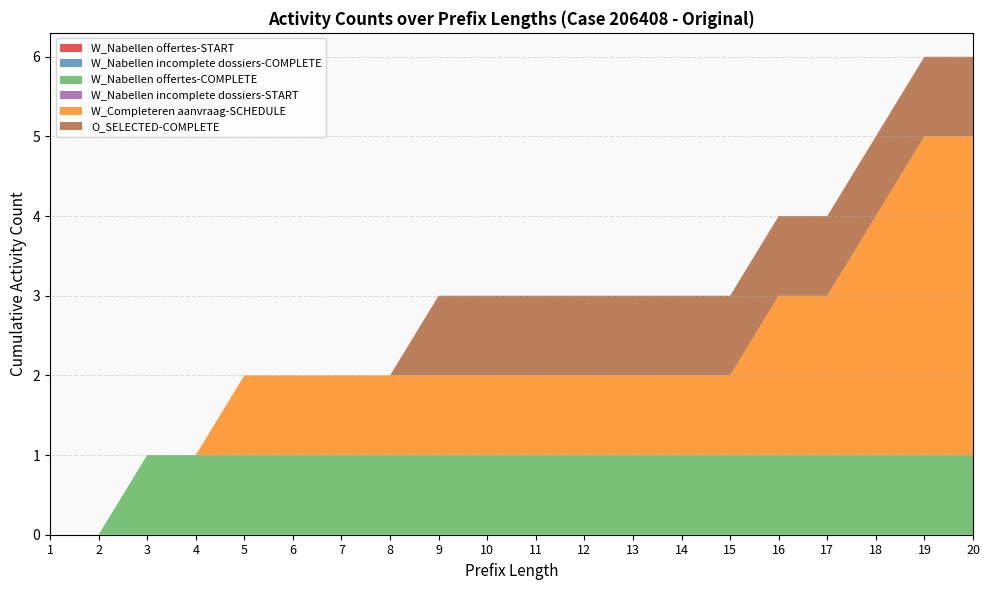

Reading left to right, list all the values displayed in this chart.

W_Nabellen offertes-START: 1=0	2=0	3=0	4=0	5=0	6=0	7=0	8=0	9=0	10=0	11=0	12=0	13=0	14=0	15=0	16=0	17=0	18=0	19=0	20=0
W_Nabellen incomplete dossiers-COMPLETE: 1=0	2=0	3=0	4=0	5=0	6=0	7=0	8=0	9=0	10=0	11=0	12=0	13=0	14=0	15=0	16=0	17=0	18=0	19=0	20=0
W_Nabellen offertes-COMPLETE: 1=0	2=0	3=1	4=1	5=1	6=1	7=1	8=1	9=1	10=1	11=1	12=1	13=1	14=1	15=1	16=1	17=1	18=1	19=1	20=1
W_Nabellen incomplete dossiers-START: 1=0	2=0	3=0	4=0	5=0	6=0	7=0	8=0	9=0	10=0	11=0	12=0	13=0	14=0	15=0	16=0	17=0	18=0	19=0	20=0
W_Completeren aanvraag-SCHEDULE: 1=0	2=0	3=0	4=0	5=1	6=1	7=1	8=1	9=1	10=1	11=1	12=1	13=1	14=1	15=1	16=2	17=2	18=3	19=4	20=4
O_SELECTED-COMPLETE: 1=0	2=0	3=0	4=0	5=0	6=0	7=0	8=0	9=1	10=1	11=1	12=1	13=1	14=1	15=1	16=1	17=1	18=1	19=1	20=1